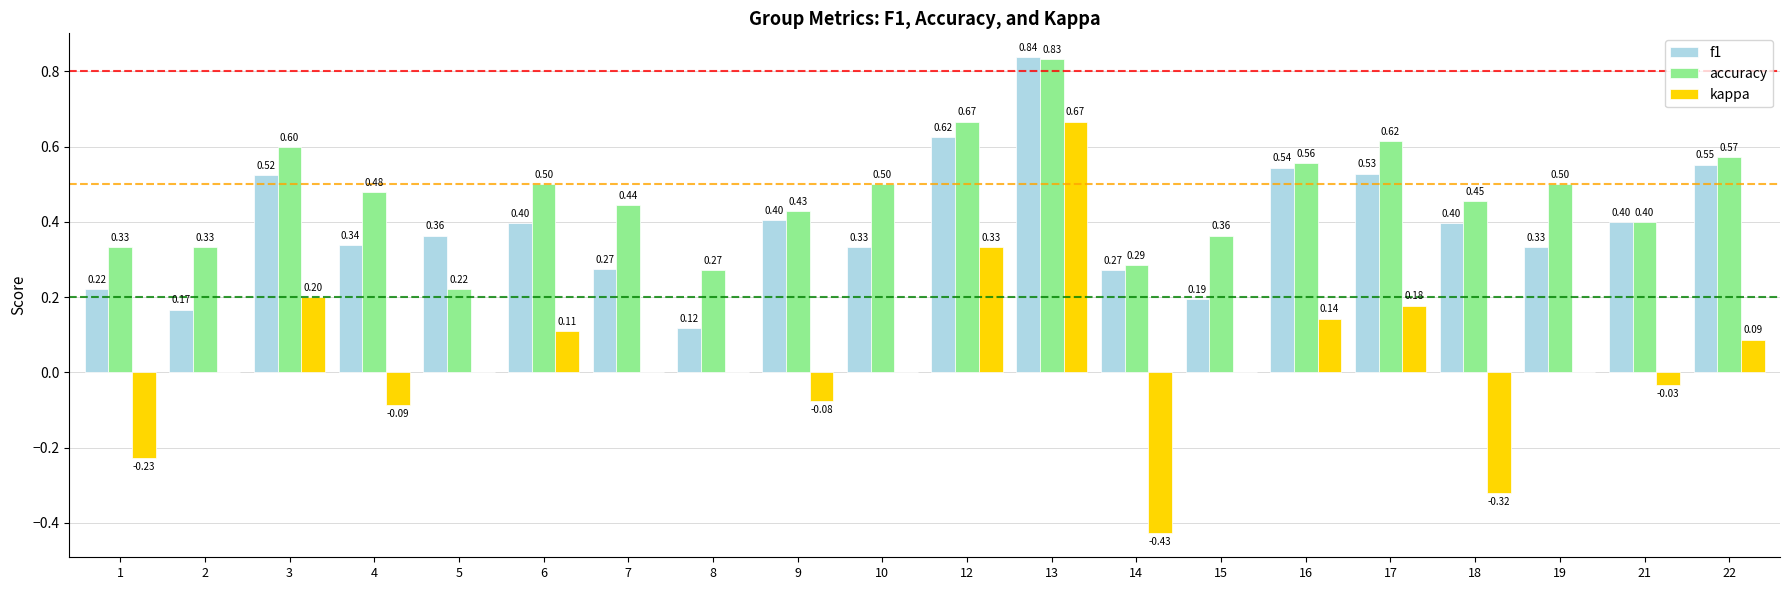

Which series changed the most between 1 and 3?

kappa